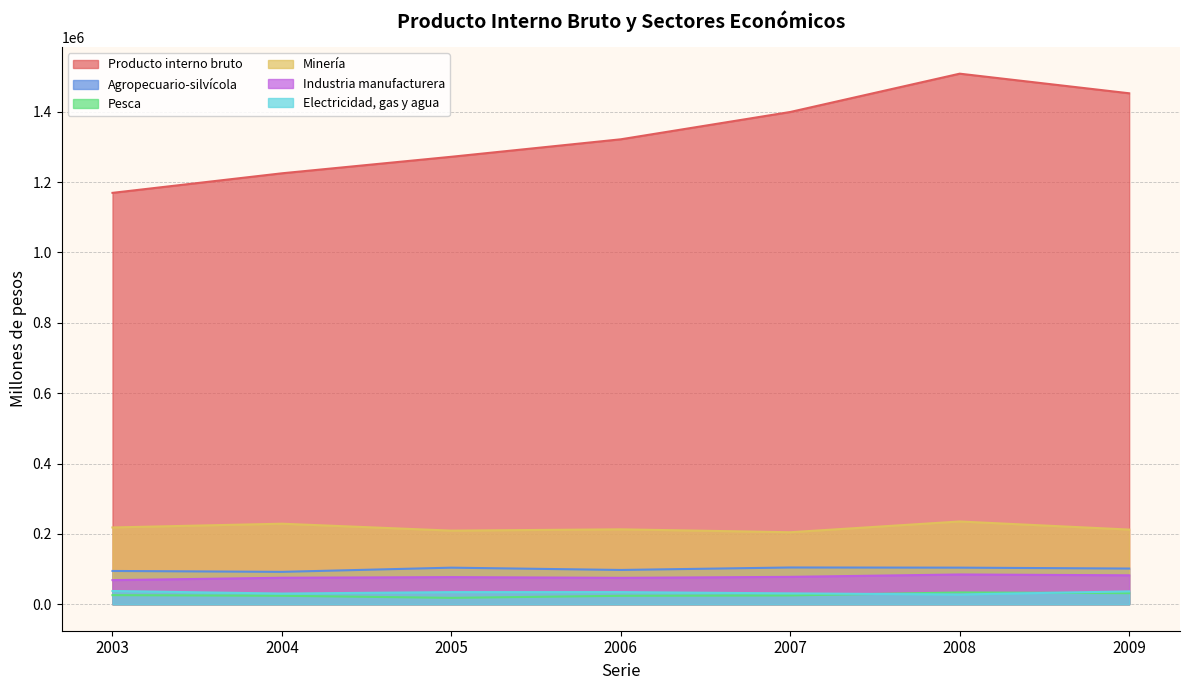

True or false: Agropecuario-silvícola and Minería cross at least once.

False